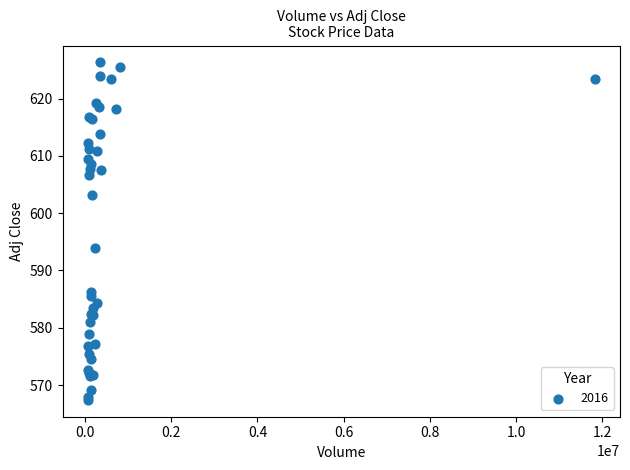

What Y value in the scatter plot is closest to 596?

593.9